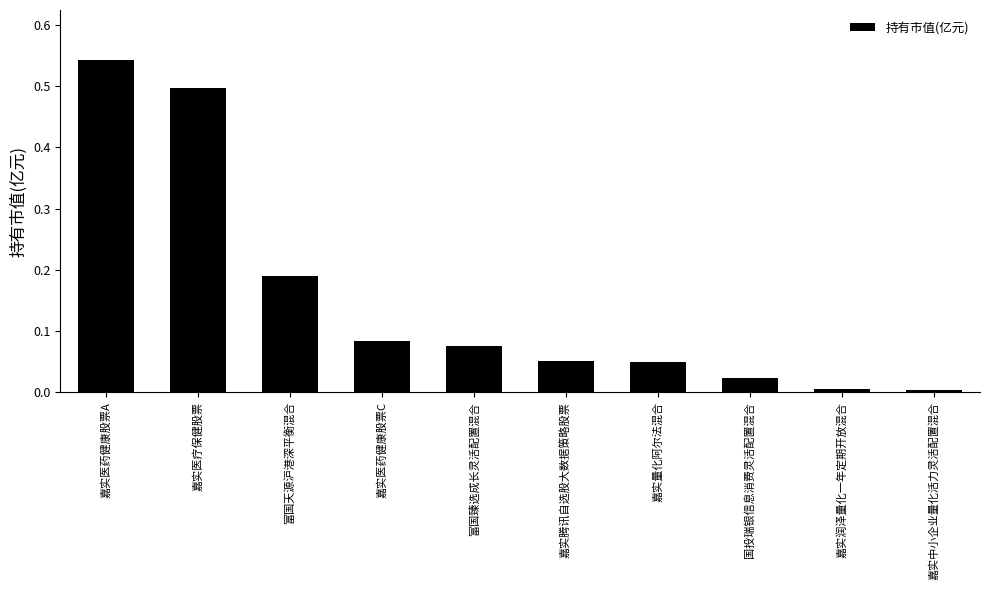

How many bars are there in total?

10